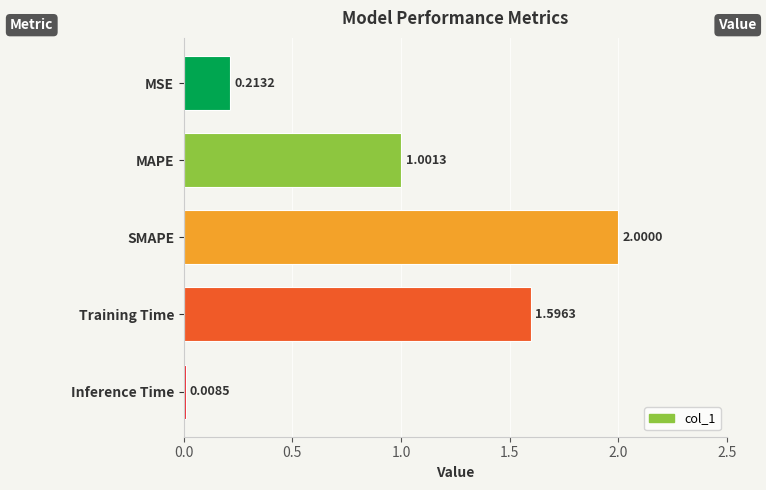

What is the label of the 5th bar from the bottom?

MSE